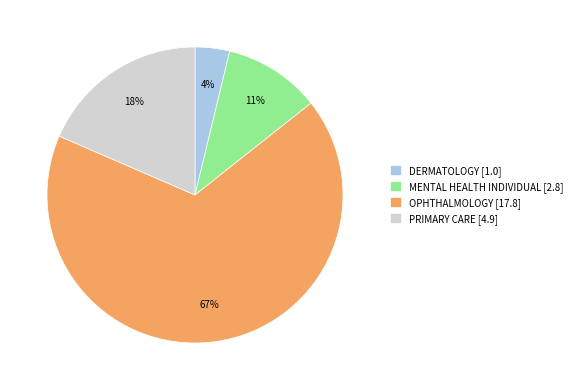

Does any single category account for the majority?

Yes